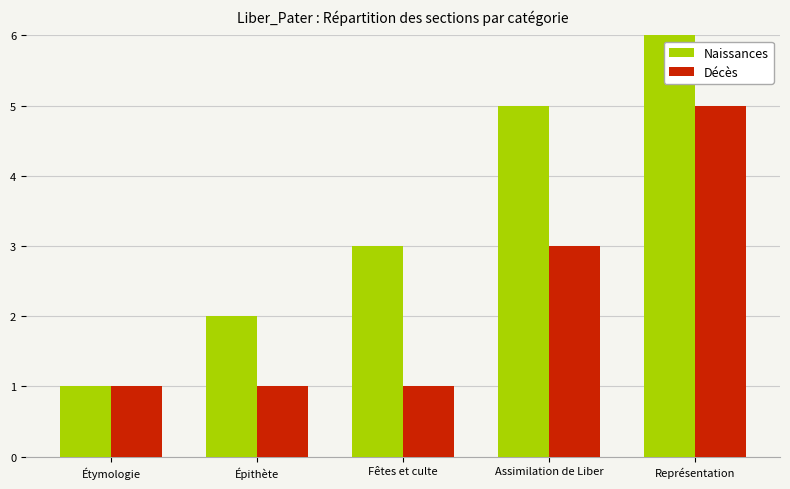

Are the bars horizontal?

No